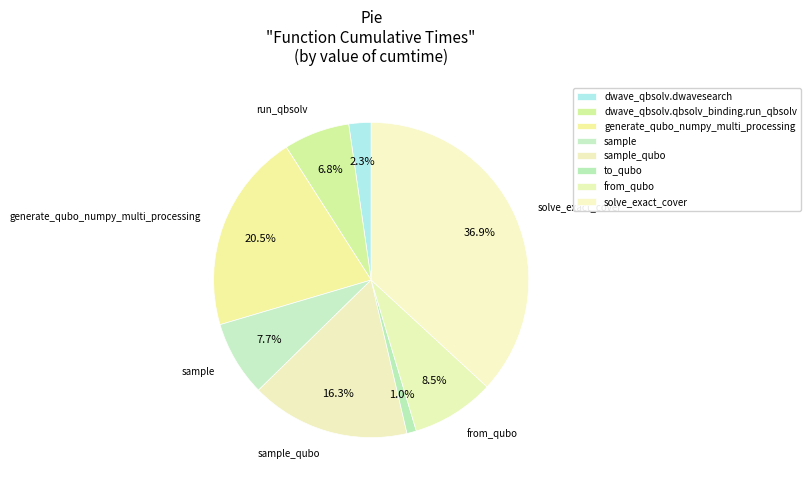

How many segments does this pie chart have?

8